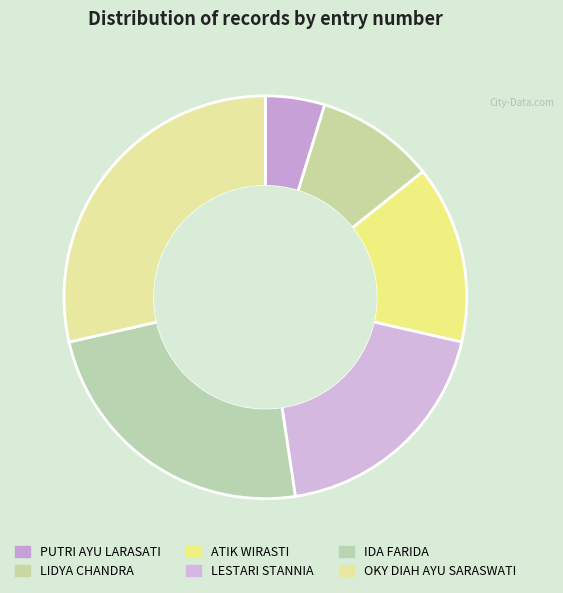

What is the smallest slice in the pie chart?

PUTRI AYU LARASATI